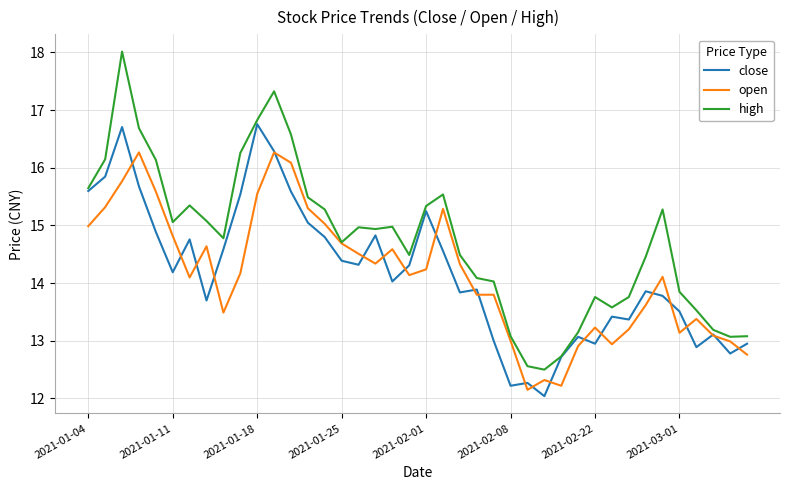

What are all the series names shown in the legend?

close, open, high